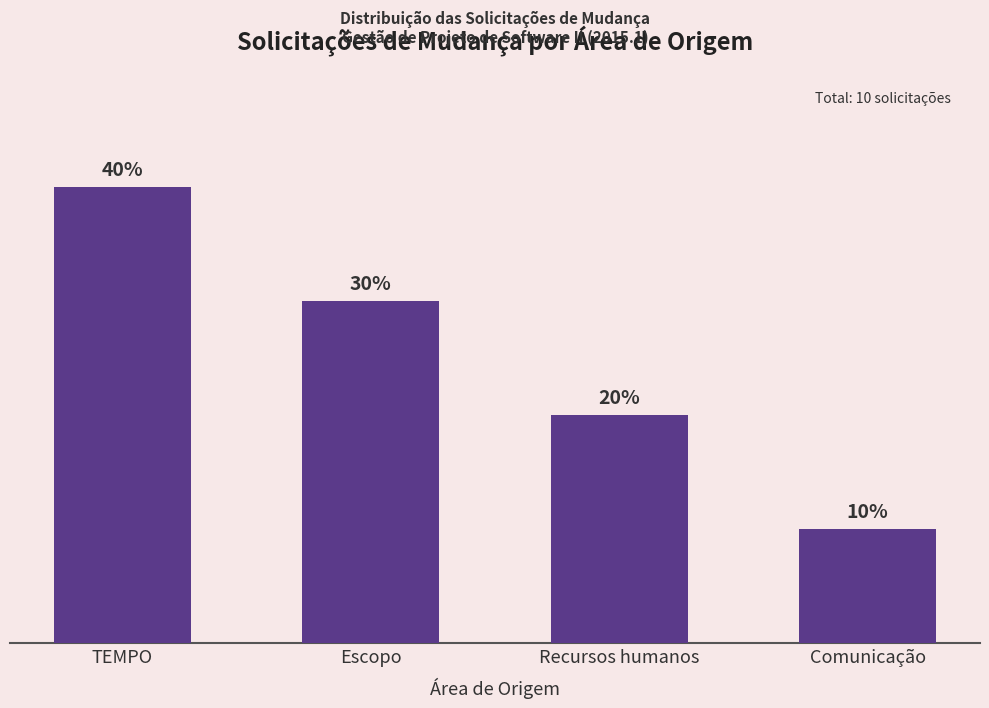

Are the bars horizontal?

No